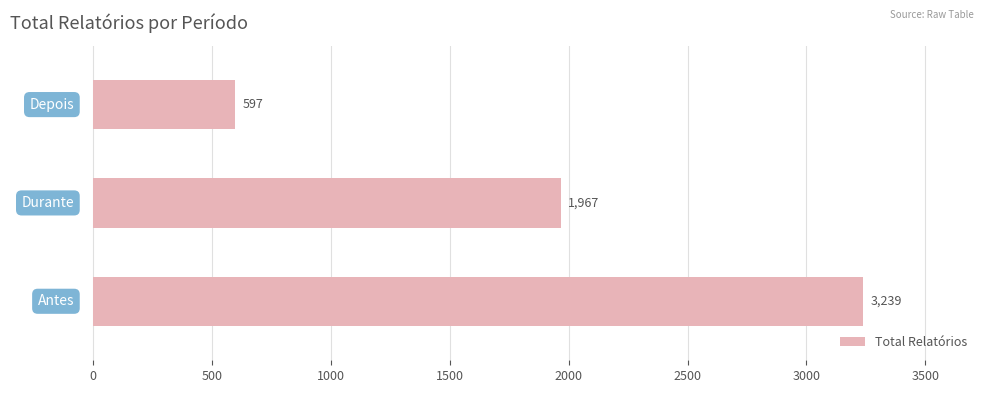

What is the difference between the maximum and minimum values?

2642